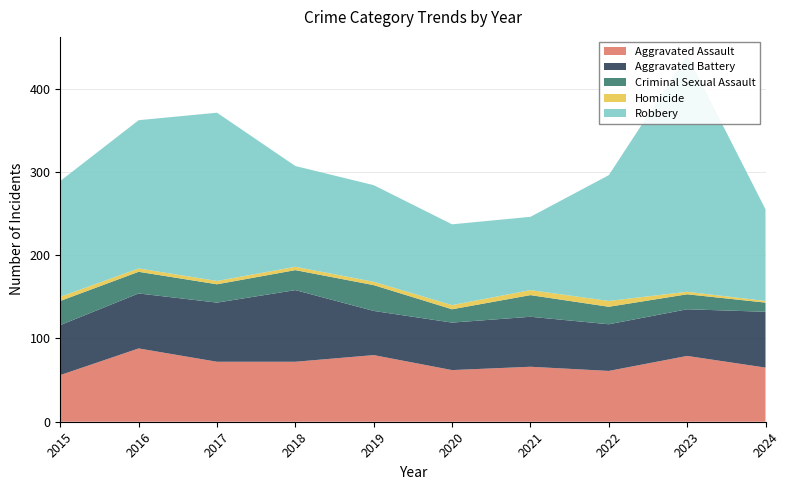

Reading left to right, list all the values displayed in this chart.

Aggravated Assault: 56	88	72	72	80	62	66	61	79	65
Aggravated Battery: 60	66	71	86	53	57	60	56	56	67
Criminal Sexual Assault: 29	26	22	24	31	16	26	21	18	11
Homicide: 5	4	4	4	4	5	6	7	3	2
Robbery: 139	178	202	121	116	97	88	151	284	110